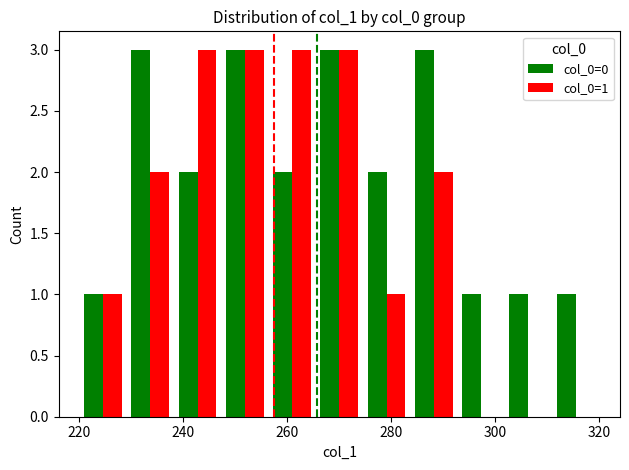

Which series has the largest total across all categories?

col_0=0